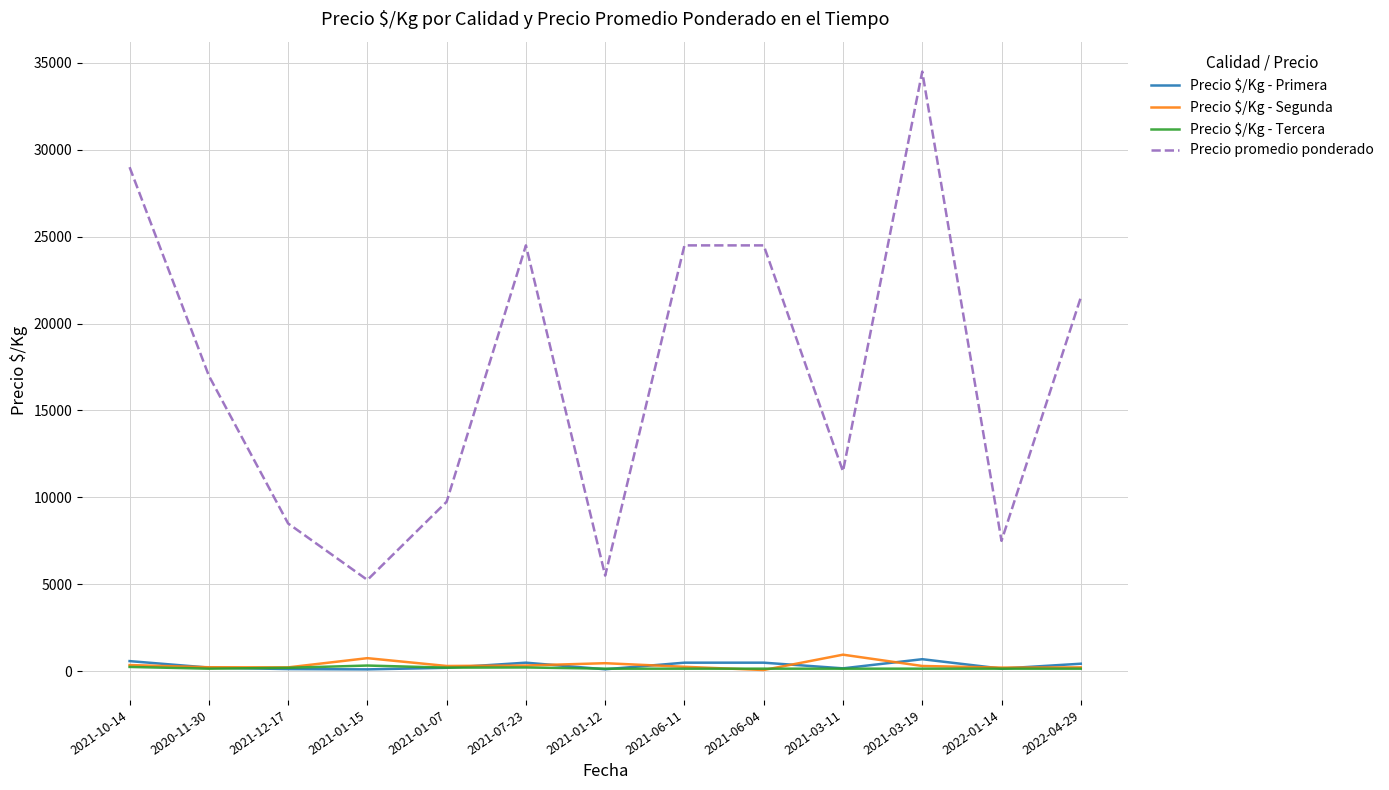

Which series has the largest total across all categories?

Precio promedio ponderado